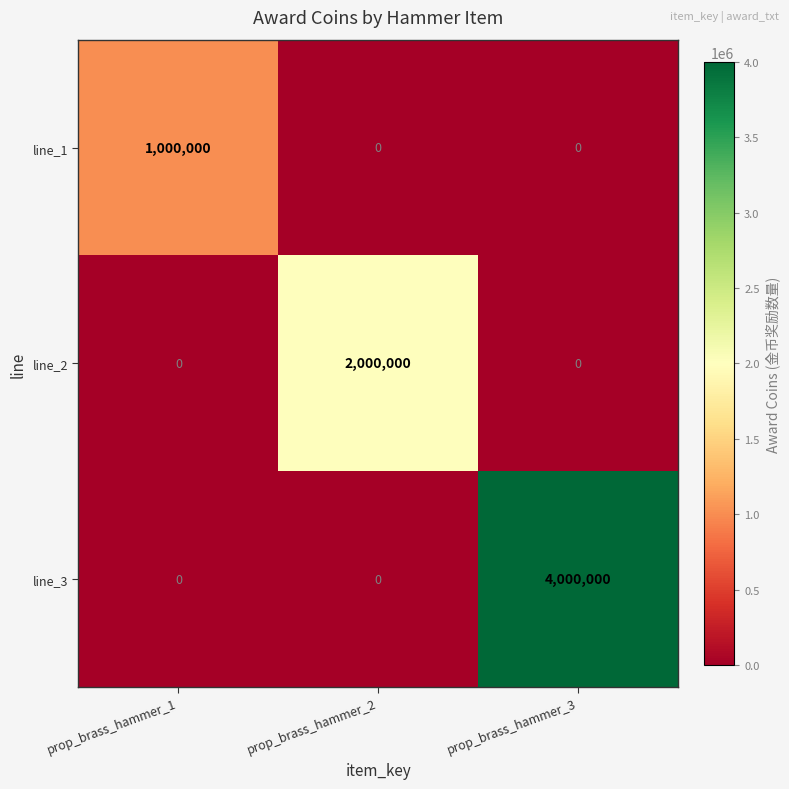

How many line_2 values are between 0 and 2000000?

3